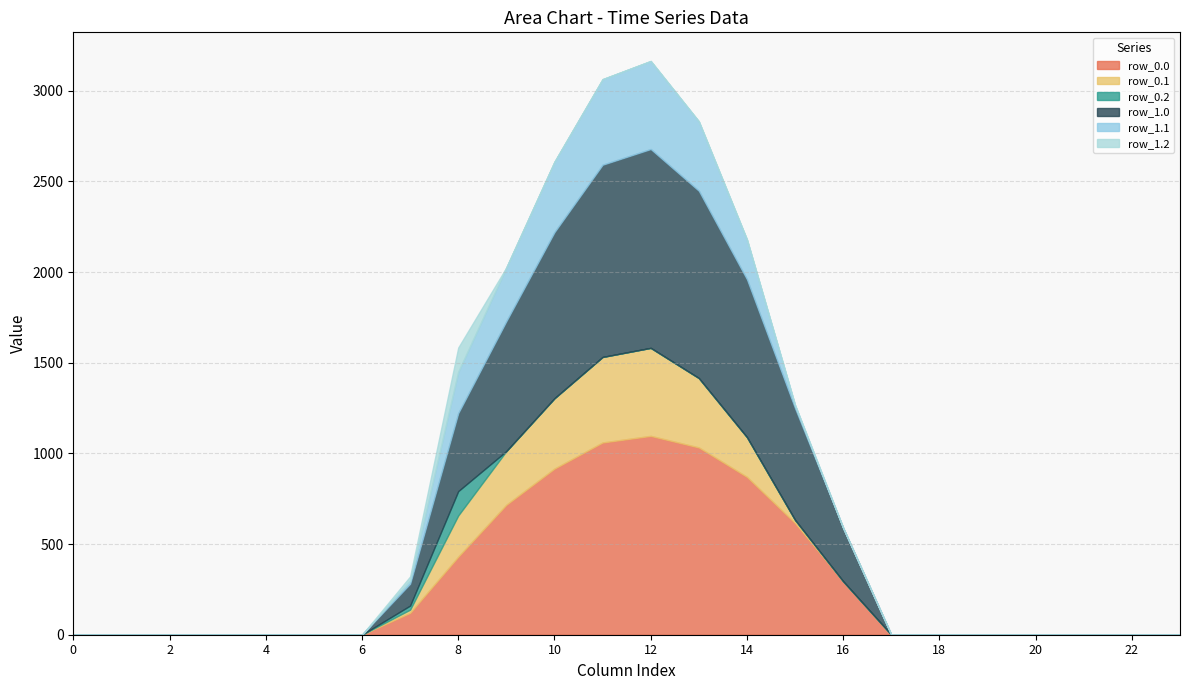

True or false: row_0.2 has a value of -61.5 at 2.

False